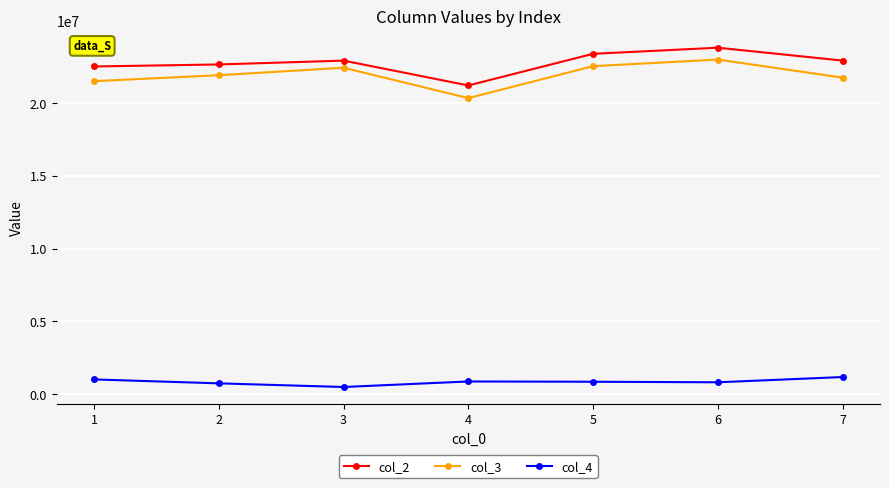

What is the difference between the highest and lowest values at 2?

21916699